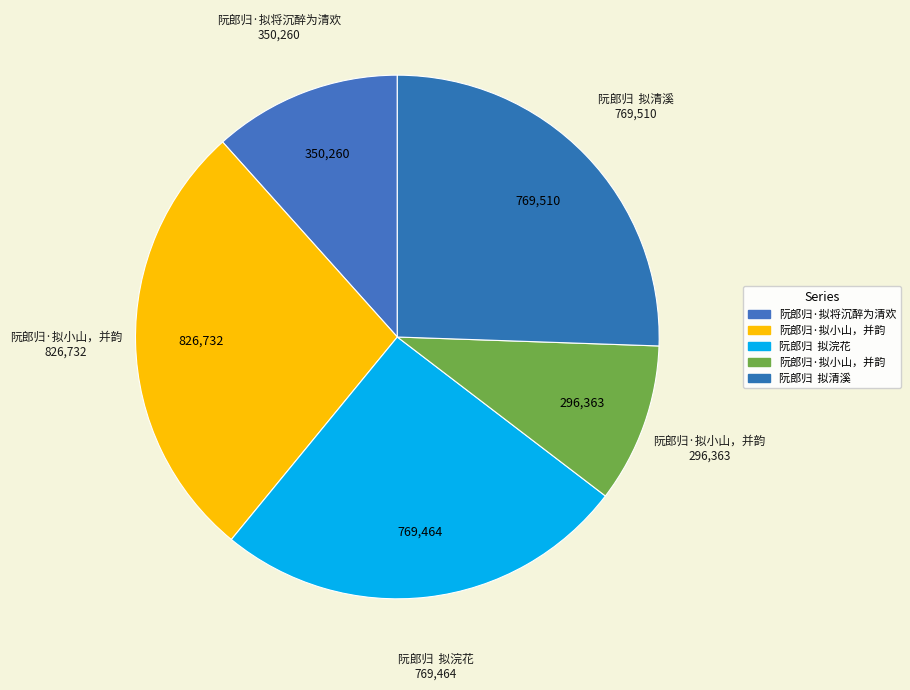

Count the number of slices in the pie.

5